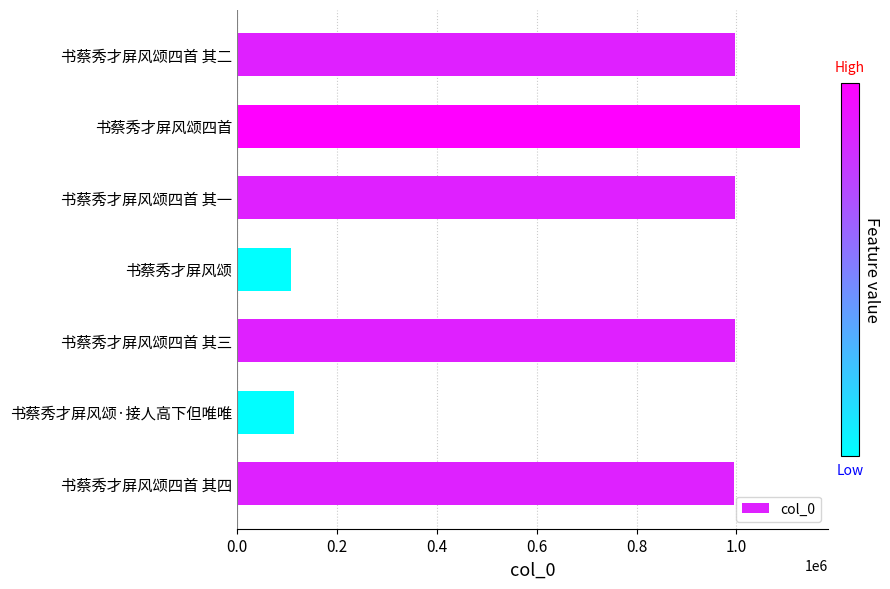

Is it true that the value at 书蔡秀才屏风颂四首 is 1126989?

True